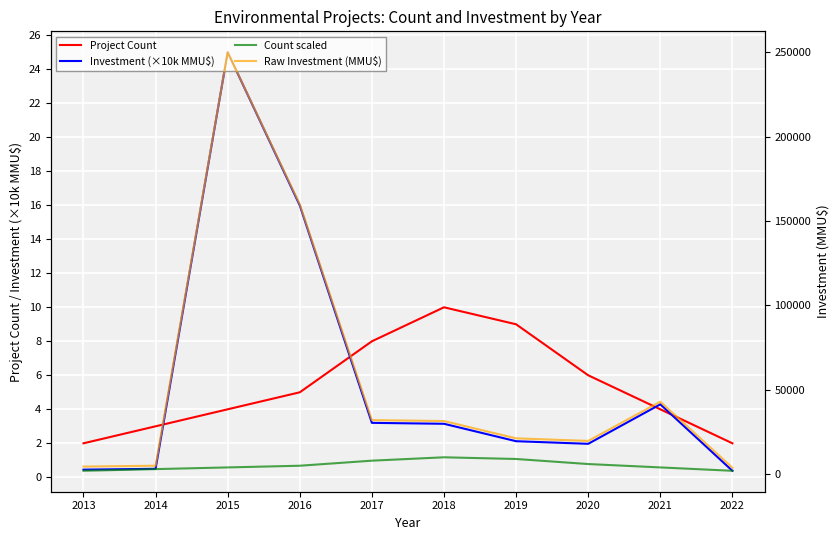

Reading left to right, transcribe all the data shown in this chart.

Project Count: 2013=2.0	2014=3.0	2015=4.0	2016=5.0	2017=8.0	2018=10.0	2019=9.0	2020=6.0	2021=4.0	2022=2.0
Investment (×10k MMU$): 2013=0.5	2014=0.5	2015=25.0	2016=16.0	2017=3.2	2018=3.1	2019=2.1	2020=2.0	2021=4.3	2022=0.4
Count scaled: 2013=2000.0	2014=3000.0	2015=4000.0	2016=5000.0	2017=8000.0	2018=10000.0	2019=9000.0	2020=6000.0	2021=4000.0	2022=2000.0
Raw Investment (MMU$): 2013=4500.0	2014=5000.0	2015=250000.0	2016=159903.0	2017=32028.0	2018=31478.0	2019=21229.0	2020=19700.0	2021=42929.0	2022=3829.0